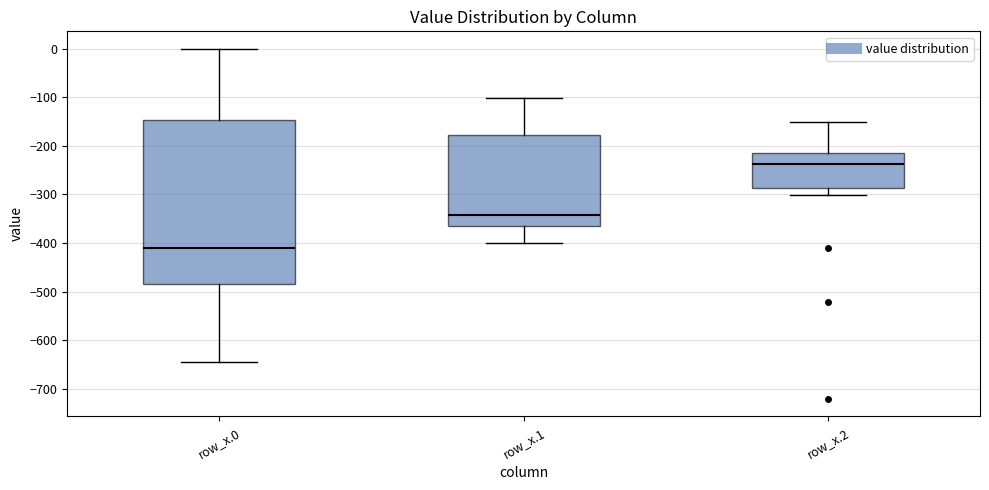

Reading left to right, read every box against the y-axis: the position of its median line, the range the box covers, and the ends of its whiskers. The values are not printed on the chart, so give them approximately, as read against the axis.

row_x.0: median -410, box -480 to -150, whiskers -640 to 0
row_x.1: median -340, box -370 to -180, whiskers -400 to -100
row_x.2: median -240, box -290 to -220, whiskers -300 to -150